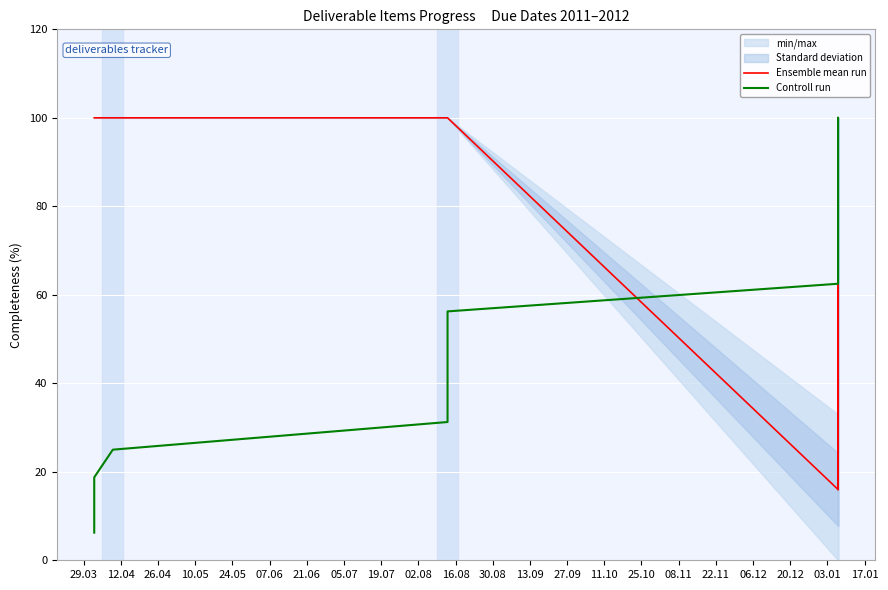

The Ensemble mean run series shows 100.0 at 29.03. True or false?

True